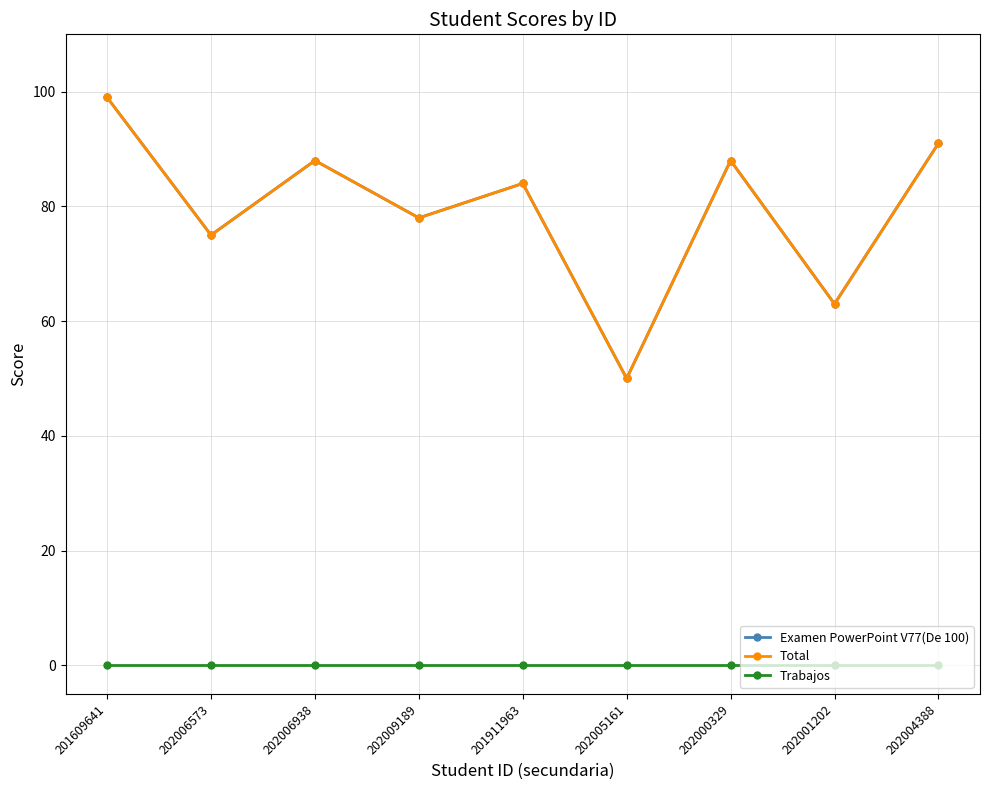

Is it true that Examen PowerPoint V77(De 100) equals 39 at 202006938?

False